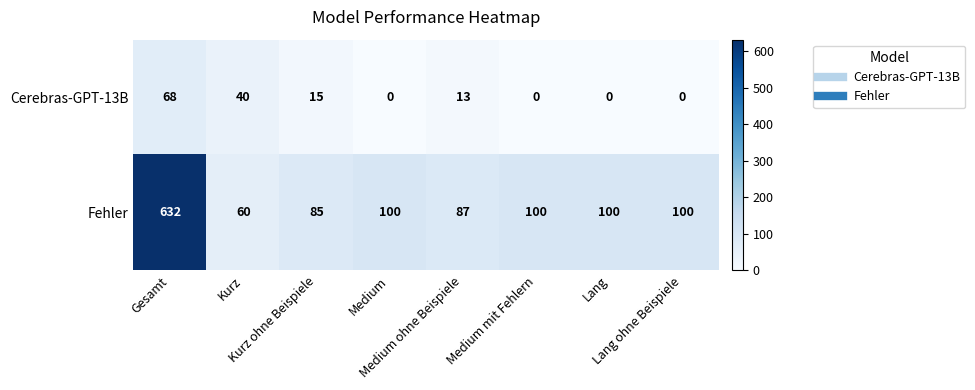

What is the greatest value displayed?

632